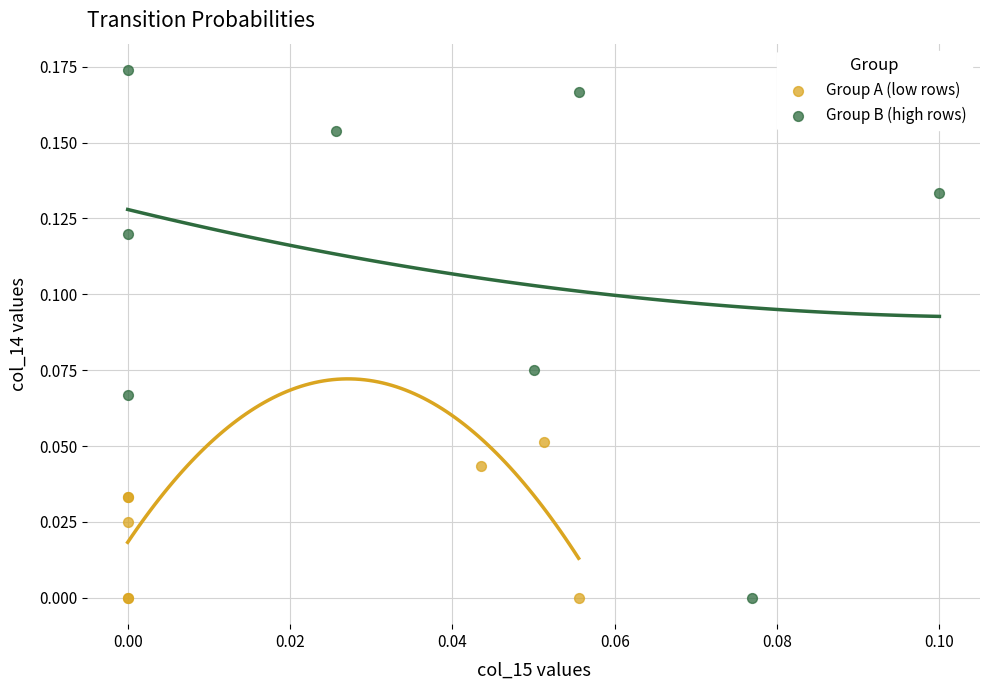

Which series reaches the maximum Y coordinate?

Group B (high rows)